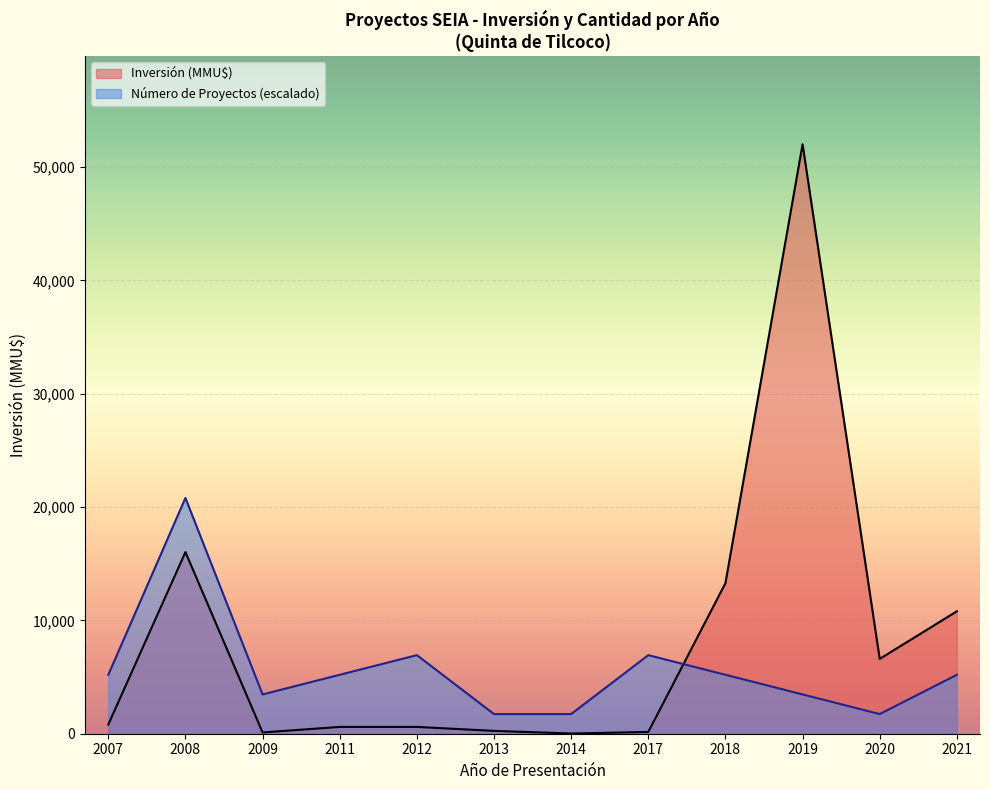

Where is Inversión (MMU$) nearest to the value 26009?

2008